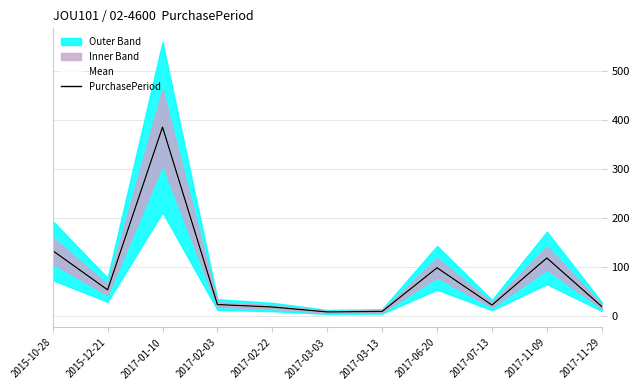

How many data points in Mean are less than 24?

5